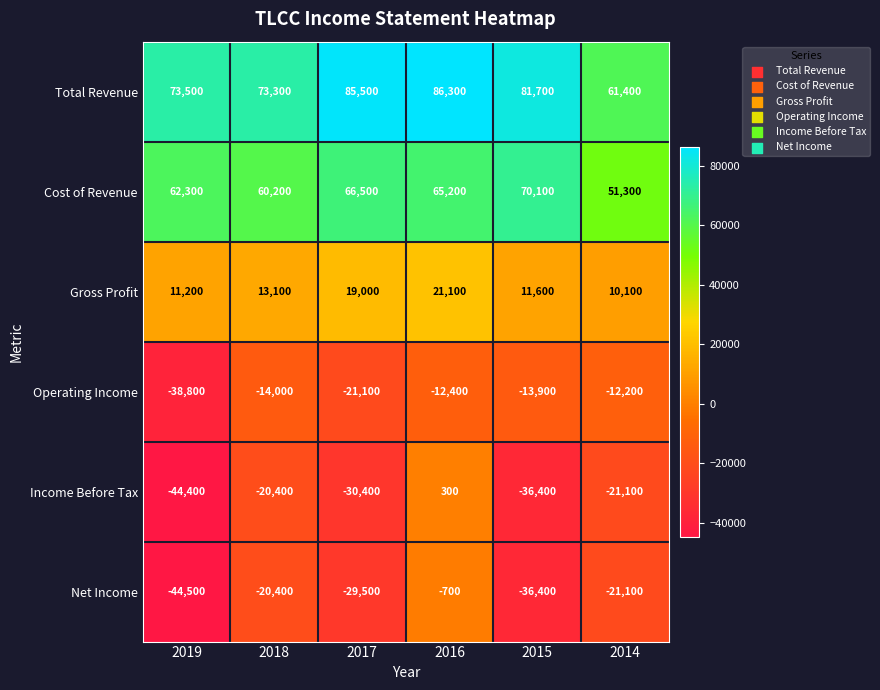

What is the smallest value displayed?

-44500